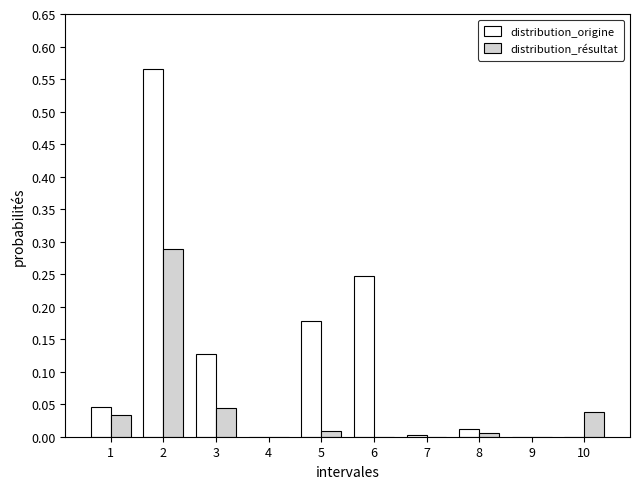

Is the value of distribution_résultat at 2 greater than the value of distribution_origine at 9?

Yes